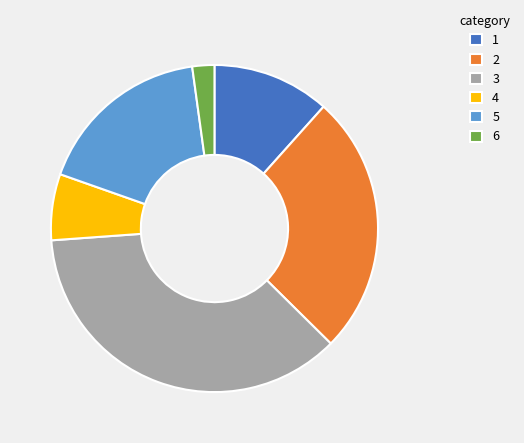

Count the number of slices in the pie.

6